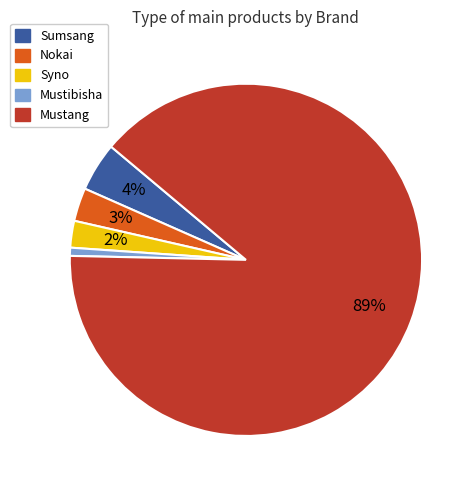

How many segments does this pie chart have?

5